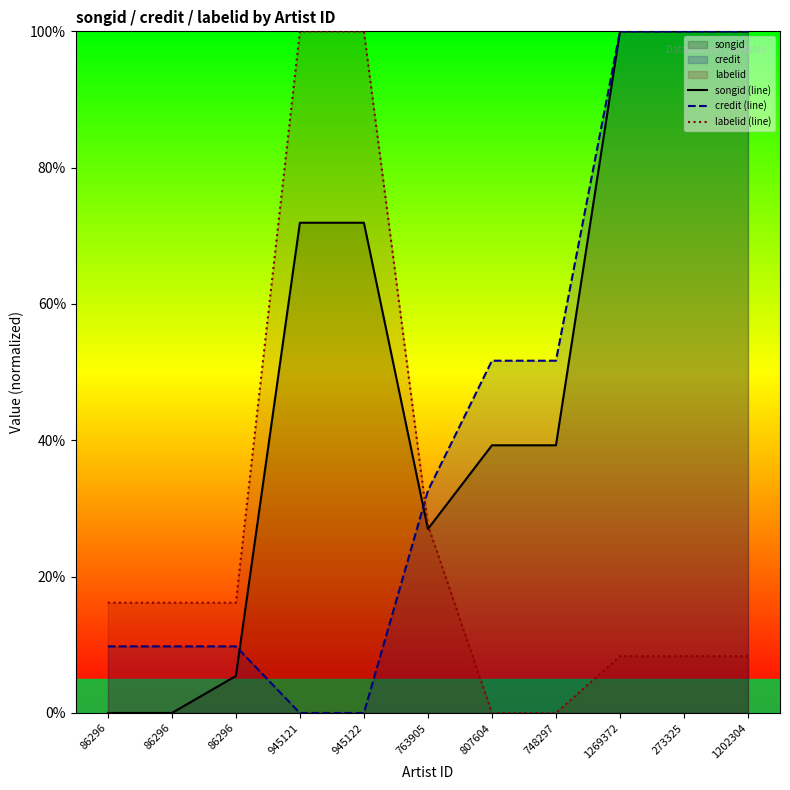

How many data points in labelid (line) are less than 16?

5